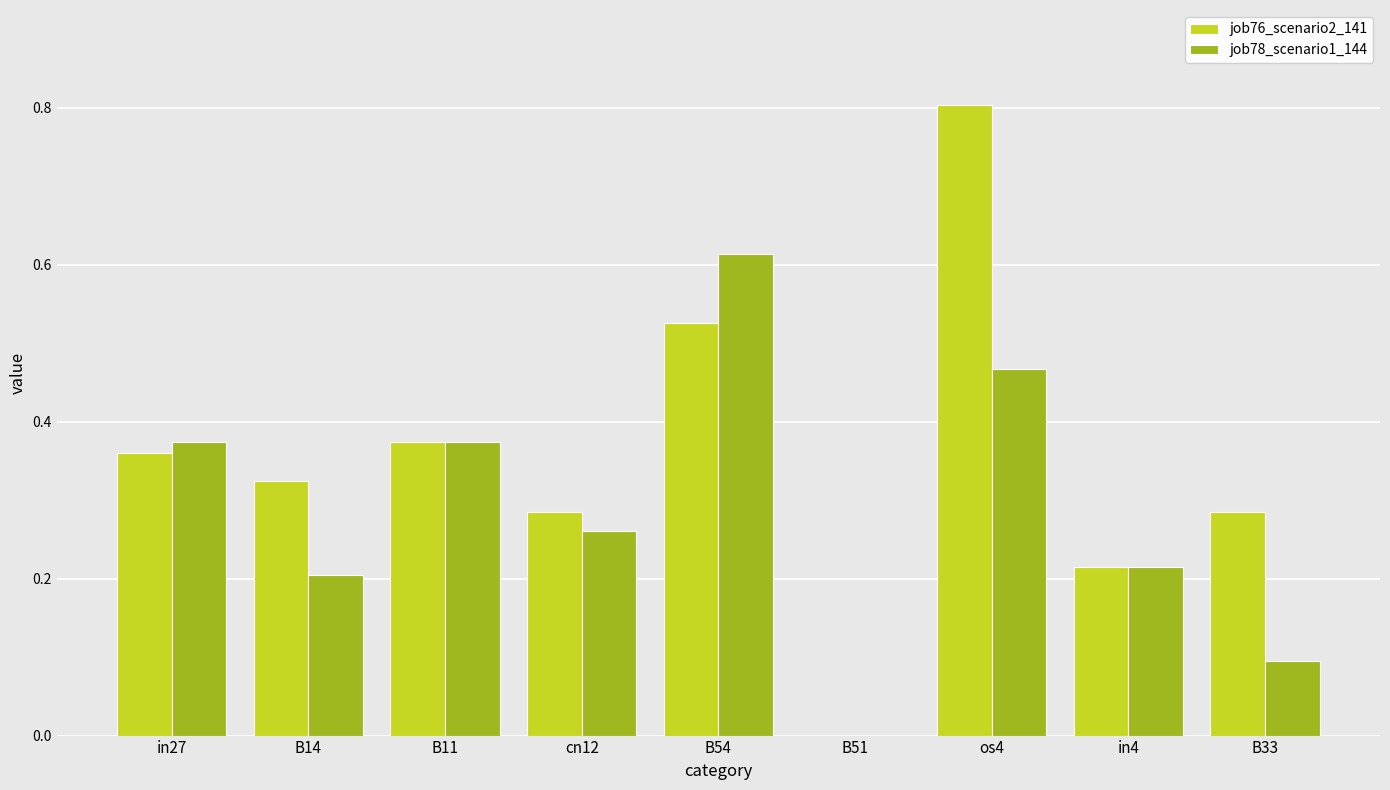

Is the value of job76_scenario2_141 at cn12 greater than the value of job78_scenario1_144 at B11?

No